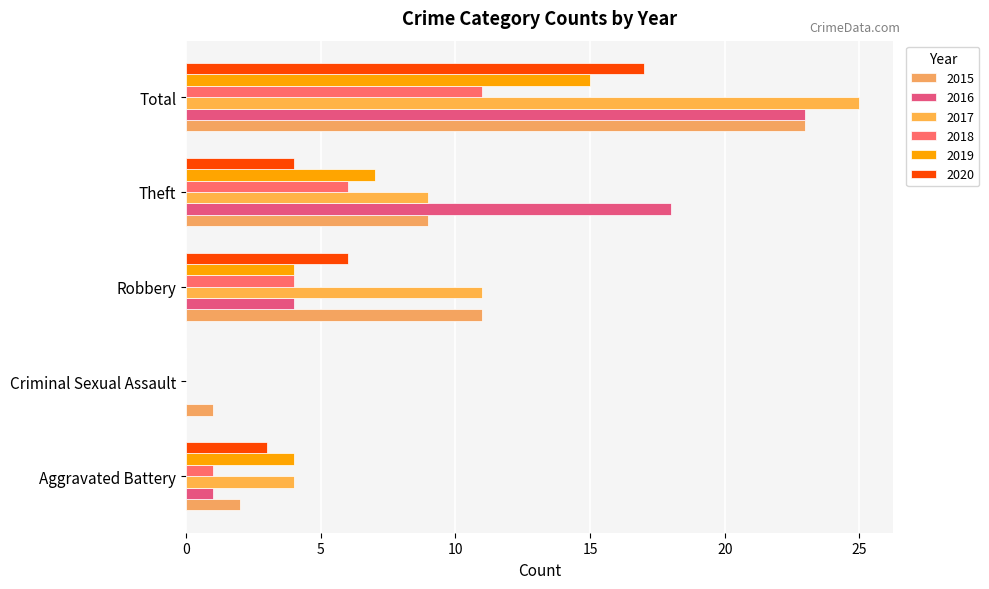

Which series has the largest total across all categories?

2017